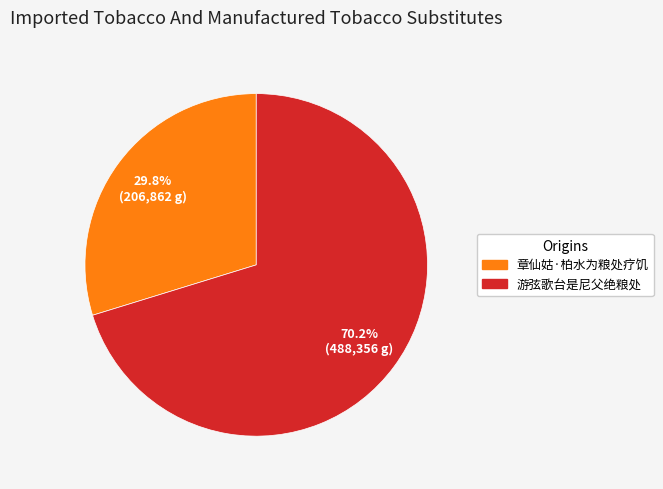

Do 游弦歌台是尼父绝粮处 and 章仙姑·柏水为粮处疗饥 together represent more than half of the pie?

Yes